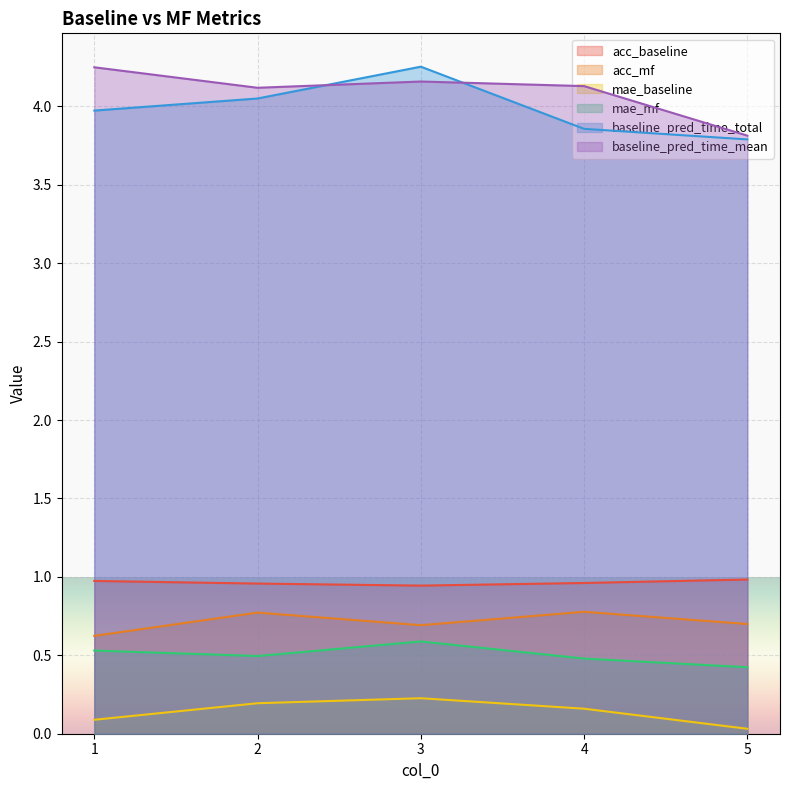

Count the acc_baseline values in the range 0 to 1.

5